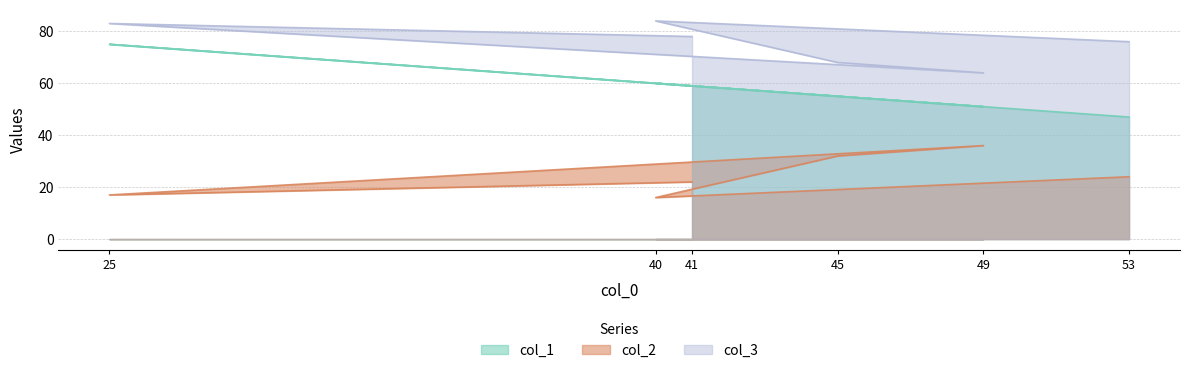

Reading left to right, list all the values displayed in this chart.

col_1: 41=59	25=75	49=51	45=55	40=60	53=47
col_2: 41=22	25=17	49=36	45=32	40=16	53=24
col_3: 41=78	25=83	49=64	45=68	40=84	53=76